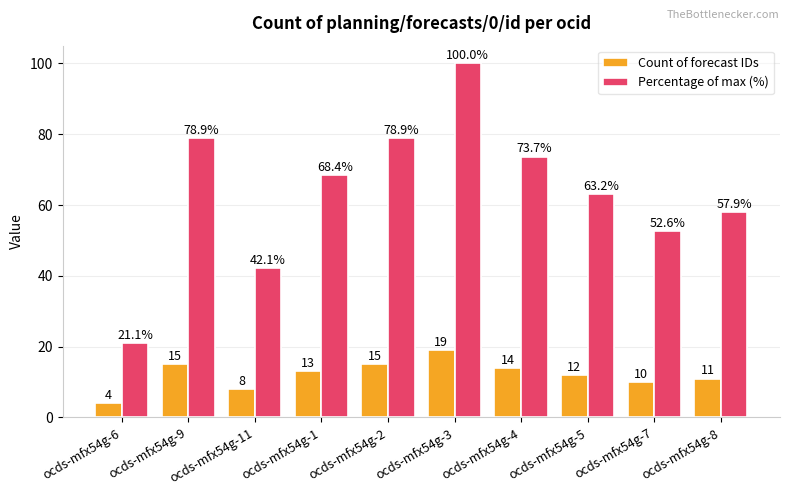

Reading left to right, list all the values displayed in this chart.

Count of forecast IDs: 4.0	15.0	8.0	13.0	15.0	19.0	14.0	12.0	10.0	11.0
Percentage of max (%): 21.1	78.9	42.1	68.4	78.9	100.0	73.7	63.2	52.6	57.9